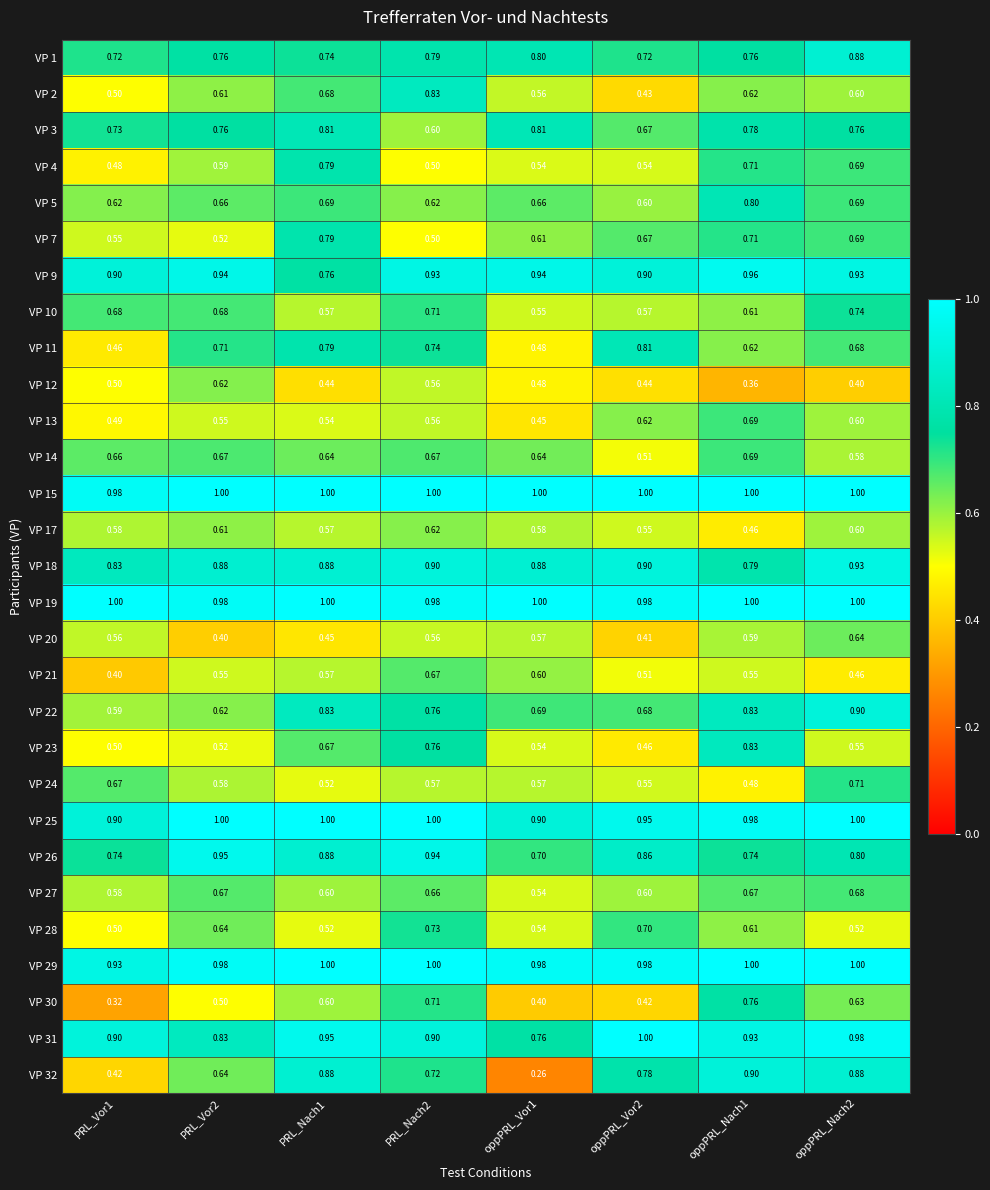

What is the maximum value shown in the chart?

1.0